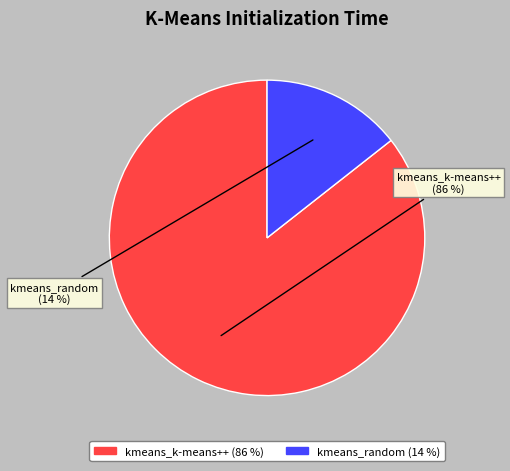

What is the largest slice in the pie chart?

kmeans_k-means++